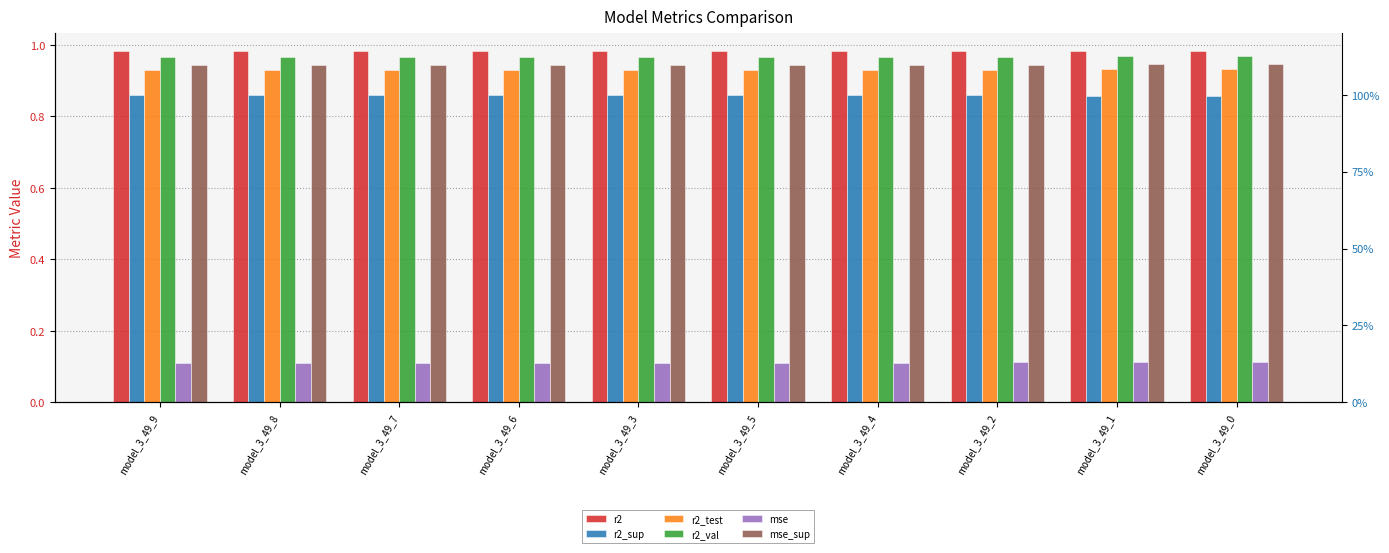

What is the highest value of the r2 series?

1.0